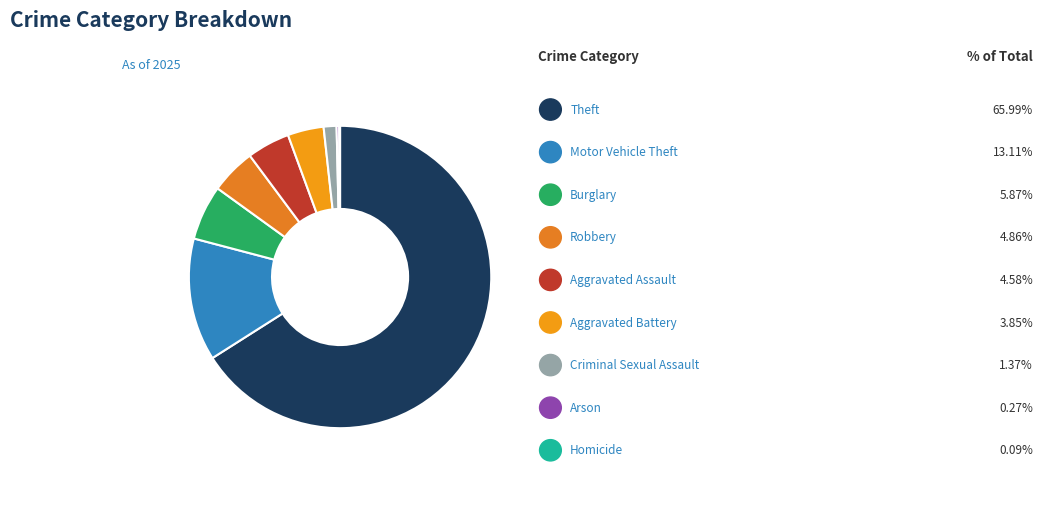

To the nearest percent, what is the average slice percentage?

11%